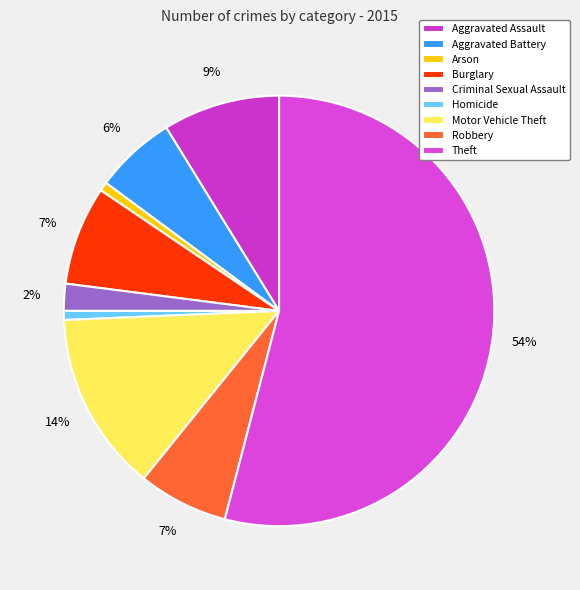

Which has a higher value, Burglary or Arson?

Burglary